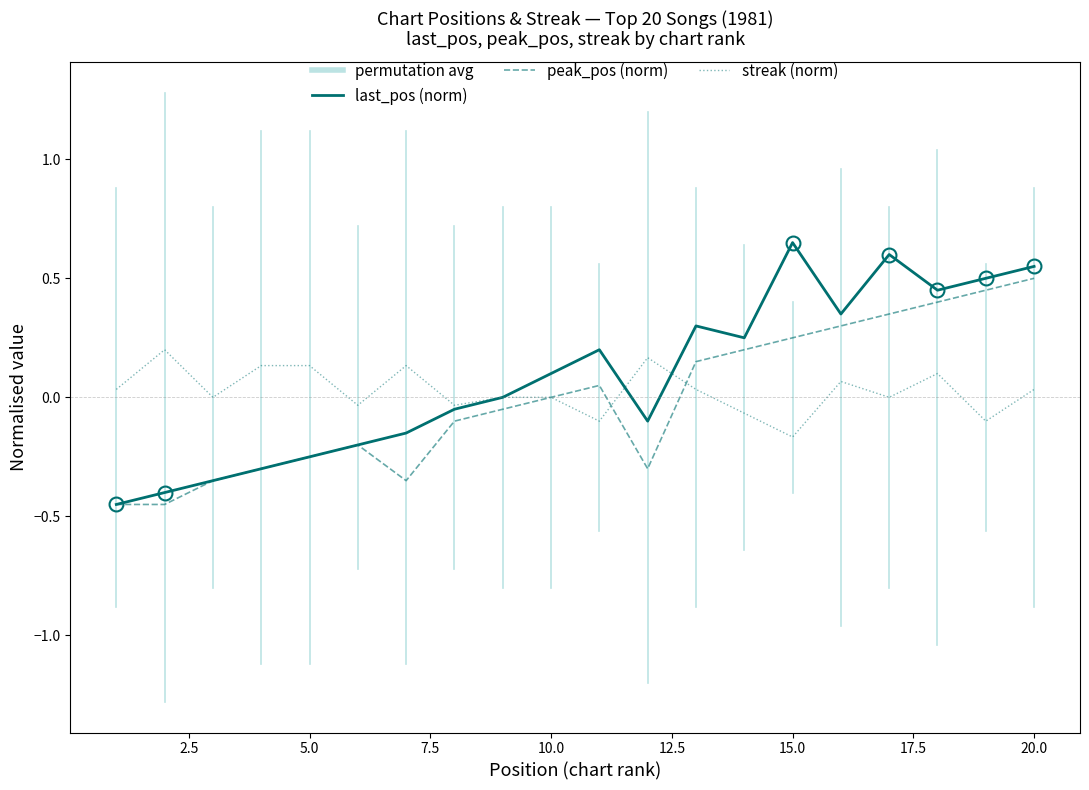

Which series has the widest spread of values?

last_pos (norm)